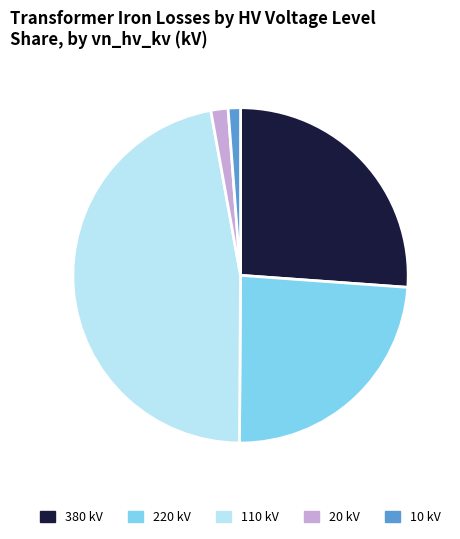

Combined, do 10 kV and 380 kV account for over 50%?

No